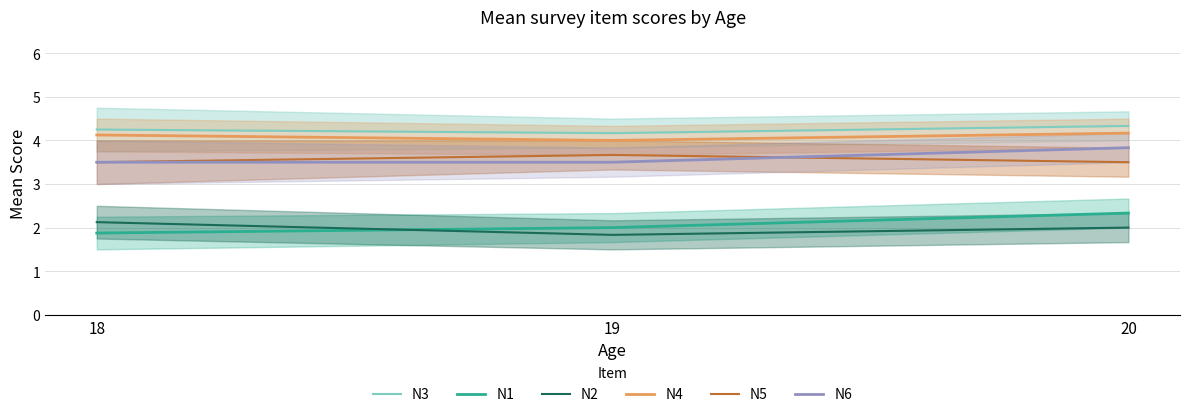

Which category has the highest value in the N4 series?

20